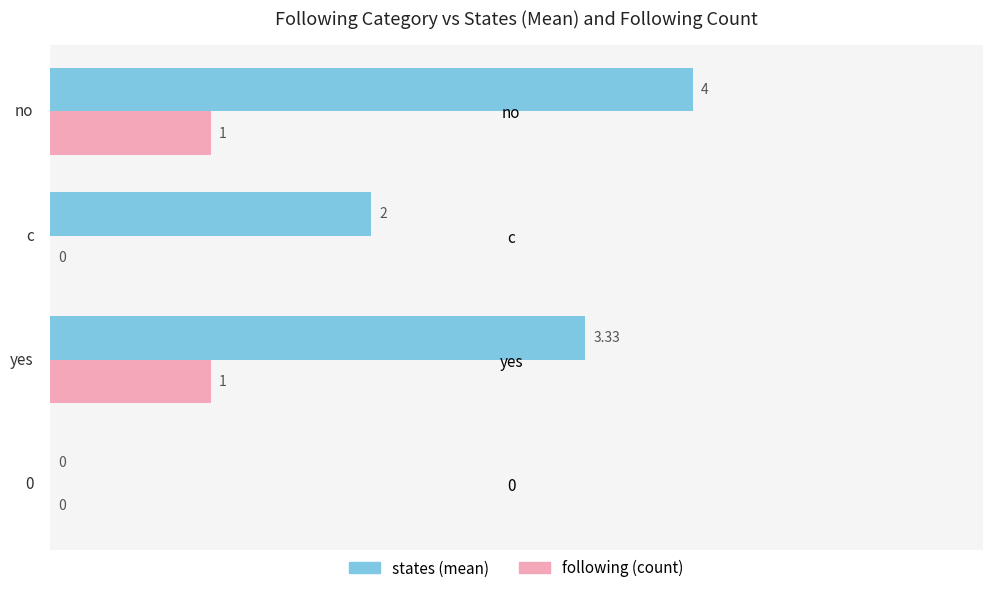

At which category does the chart reach its peak across all series?

no